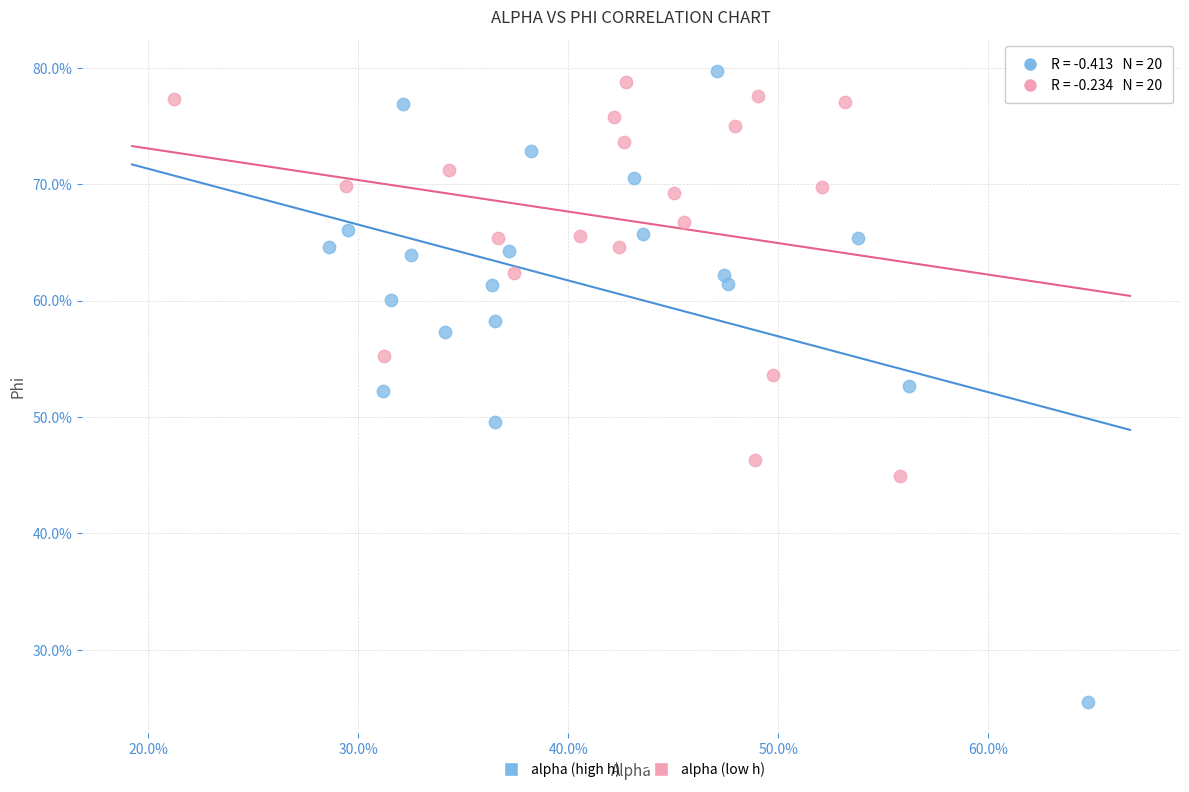

What are all the series names shown in the legend?

alpha (high h), alpha (low h)